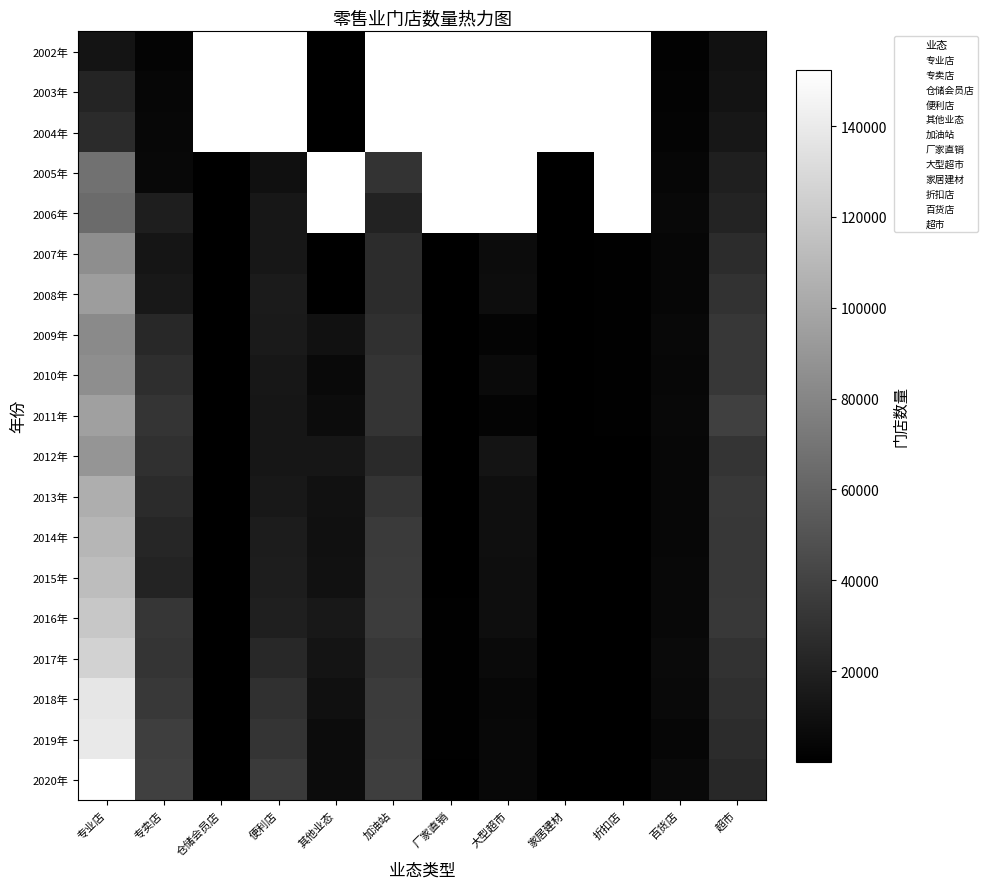

What is the sum of the 2016年 values at 仓储会员店 and 大型超市?

8549.0